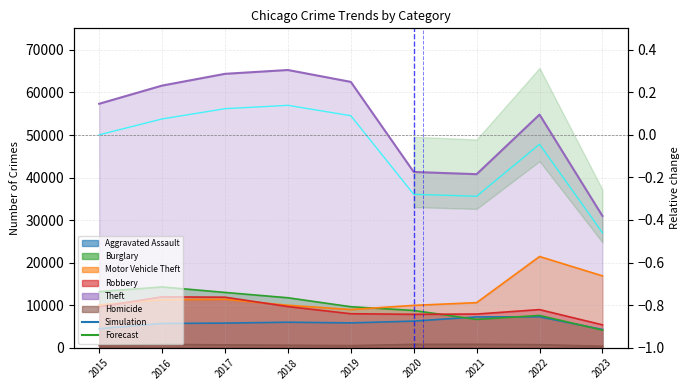

The value at 2019 is 0.0. True or false?

False